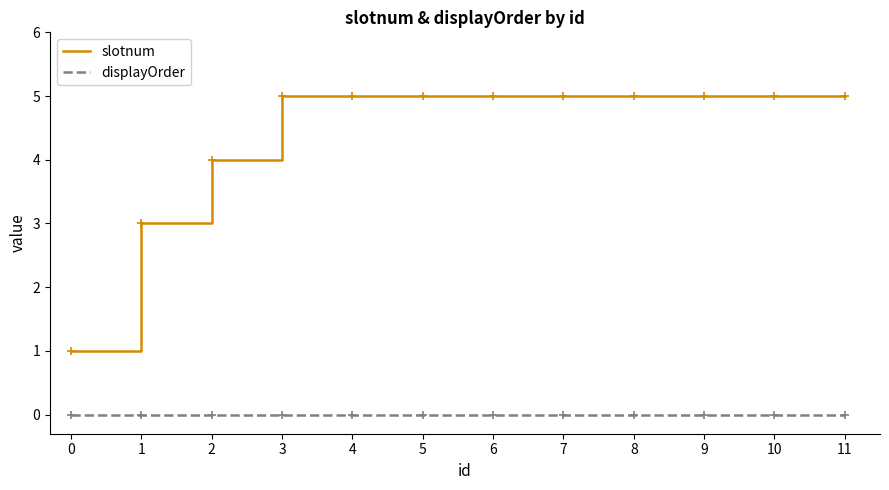

Which series has the widest spread of values?

slotnum